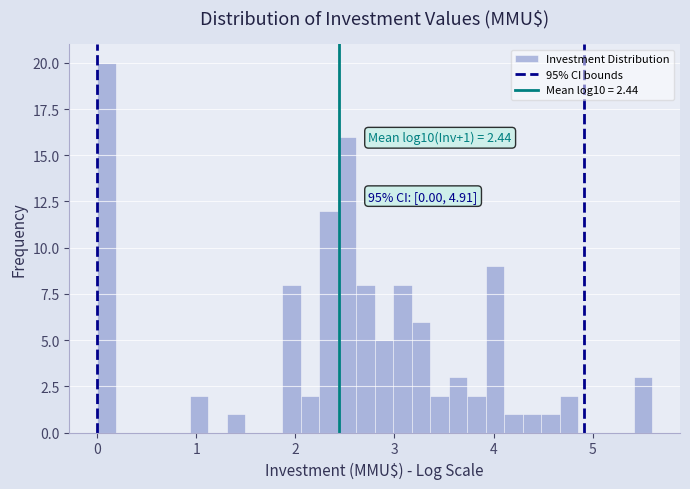

Read against the x-axis, roughly where is the centre of the tallest bar?

0.1